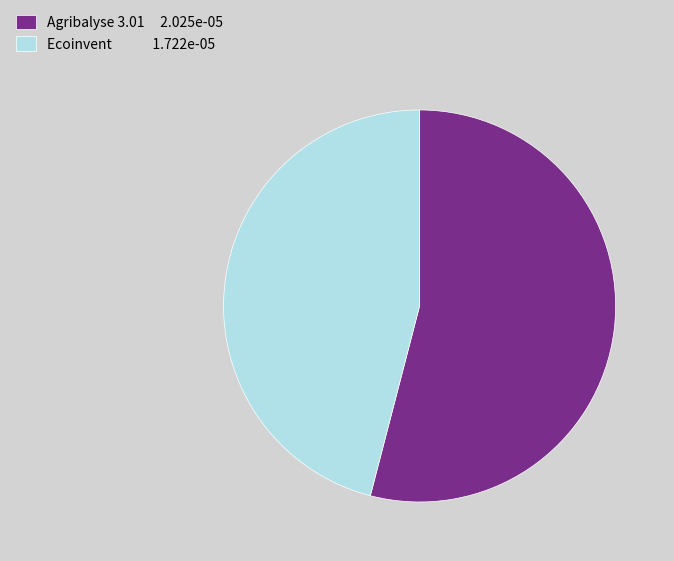

The Ecoinvent 1.722e-05 slice represents 46% of the pie. True or false?

True